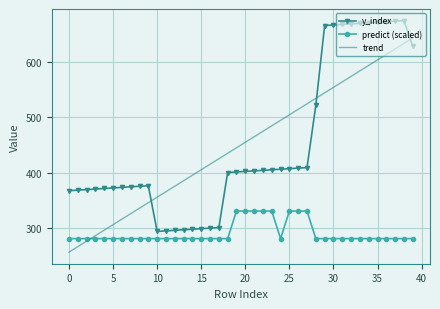

What is the minimum value for predict (scaled)?

280.0